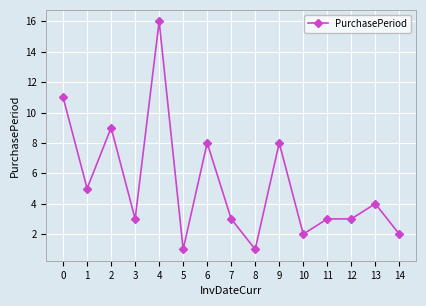

Where is the first local maximum?

2